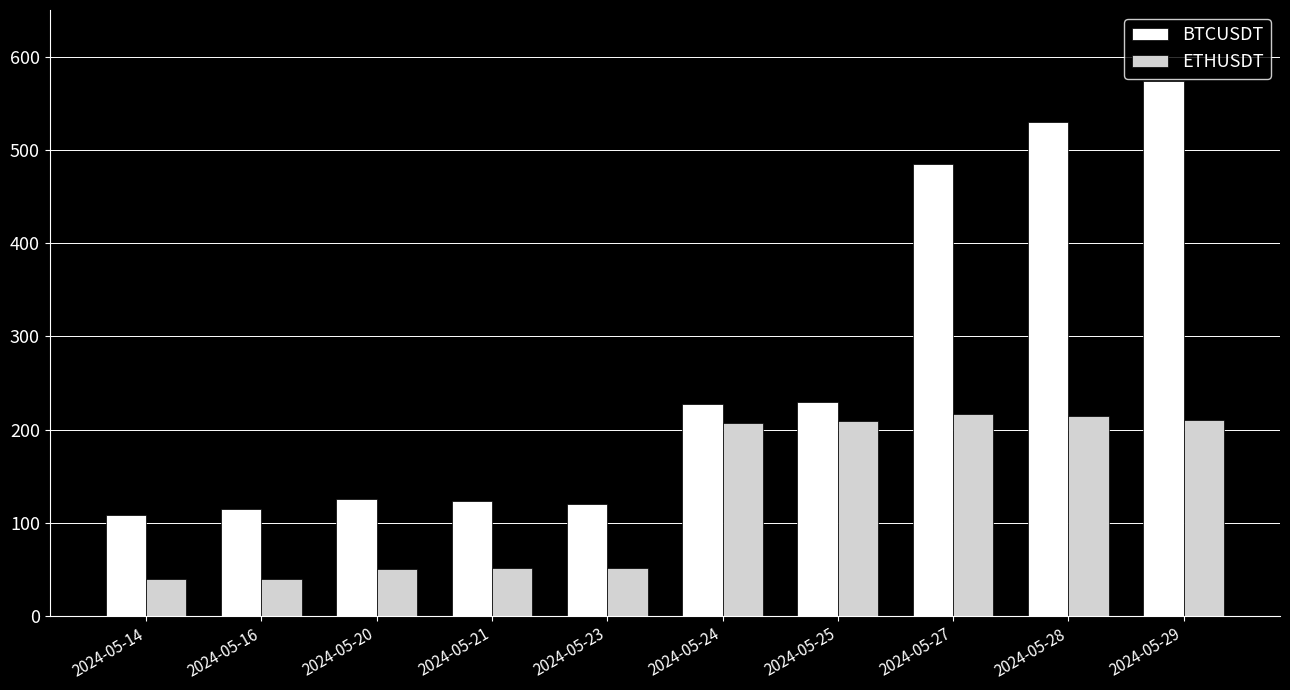

Which series changed the most between 2024-05-14 and 2024-05-24?

ETHUSDT